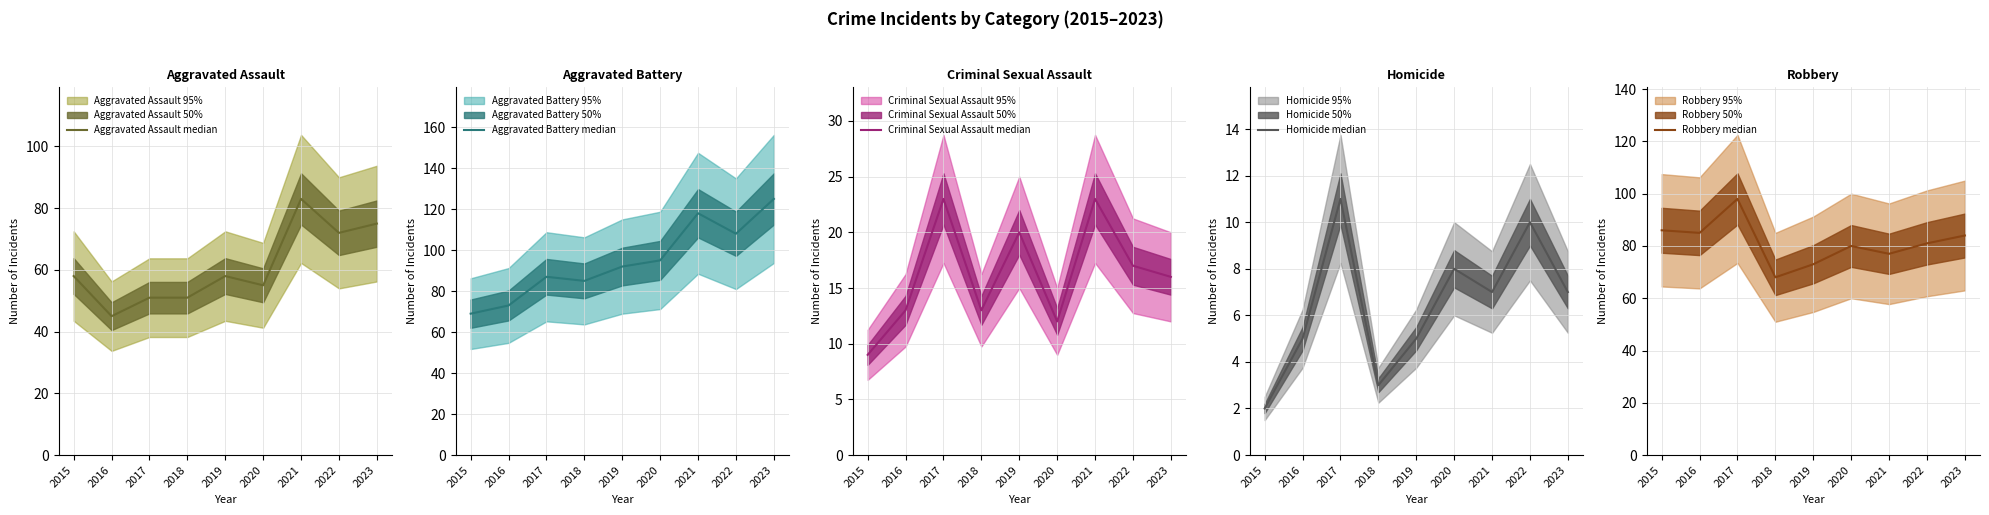

What is the maximum value for Robbery median?

98